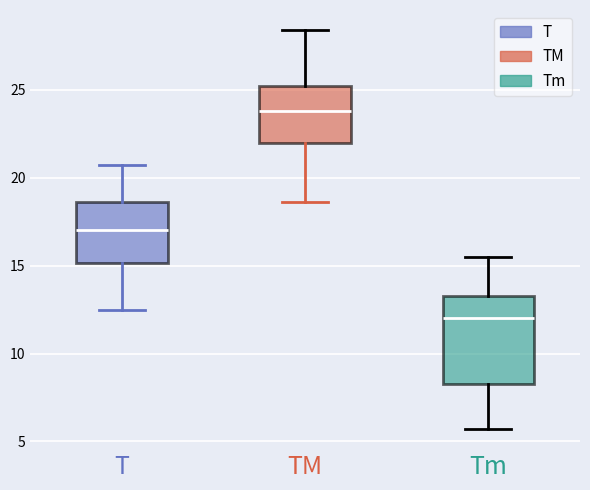

Reading left to right, read every box against the y-axis: the position of its median line, the range the box covers, and the ends of its whiskers. The values are not printed on the chart, so give them approximately, as read against the axis.

T: median 17.0, box 15.0 to 18.5, whiskers 12.5 to 20.5
TM: median 24.0, box 22.0 to 25.0, whiskers 18.5 to 28.5
Tm: median 12.0, box 8.5 to 13.5, whiskers 5.5 to 15.5